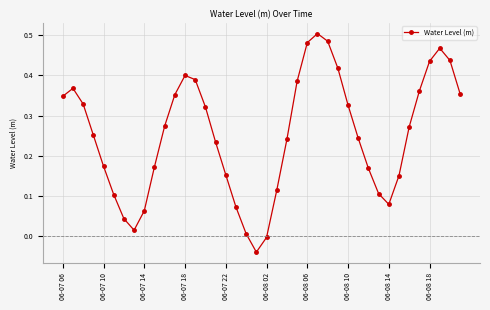

True or false: the data has more than 2 interior local peaks.

True